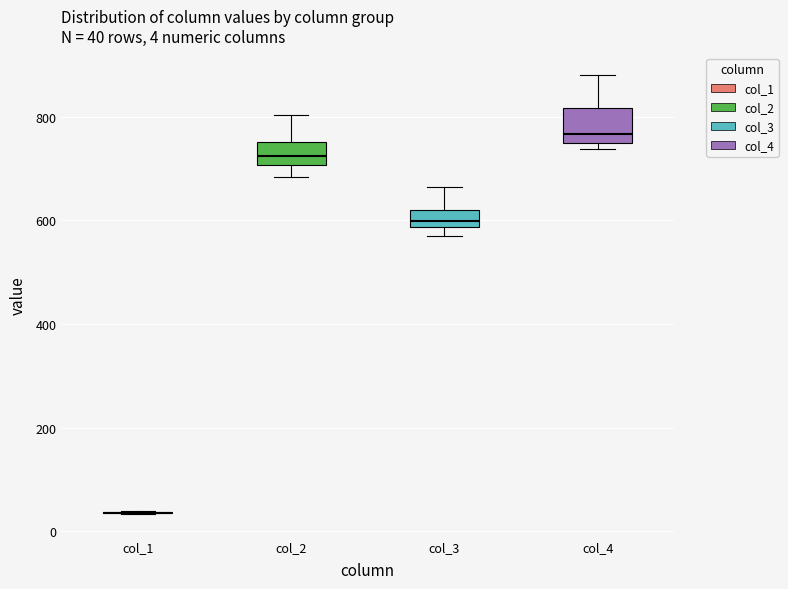

Which box is the tallest, from its lower edge to its upper edge?

col_4